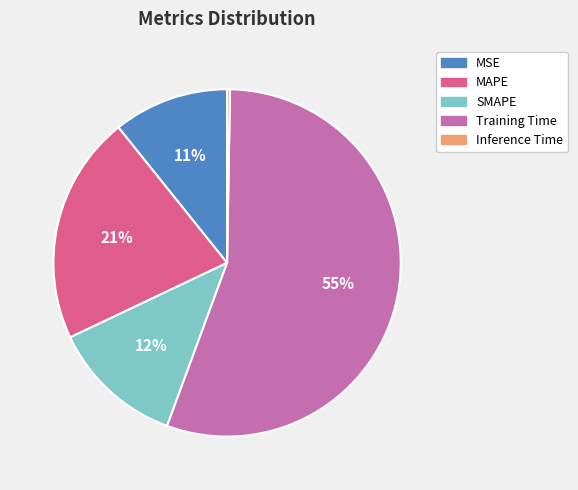

Which category has the biggest portion of the pie?

Training Time